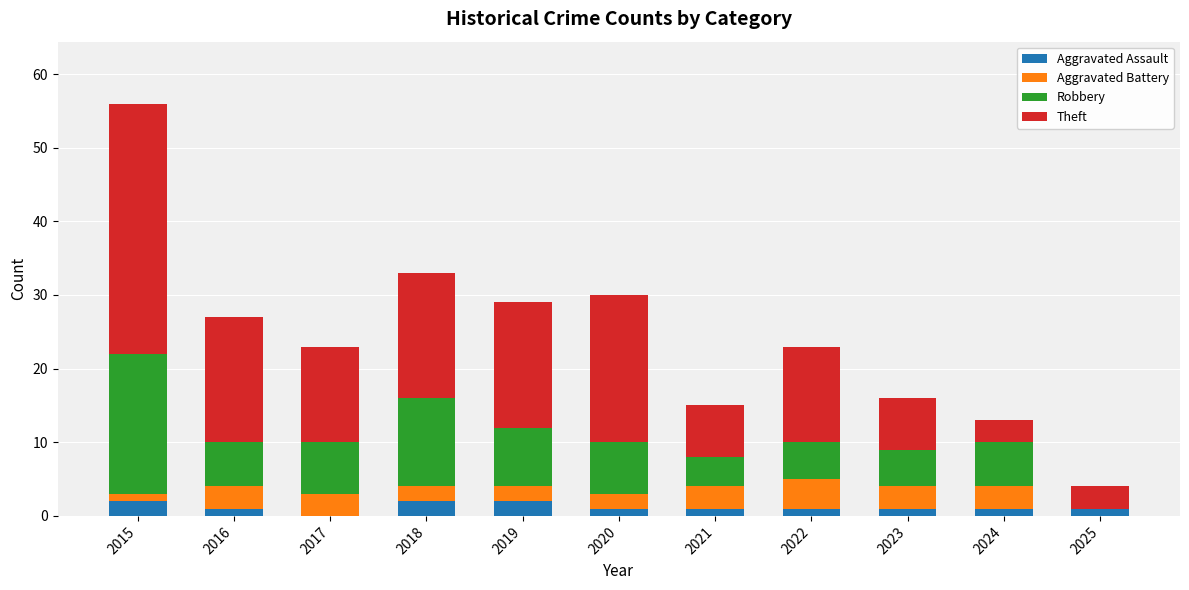

What is the total value across all series at 2025?

4